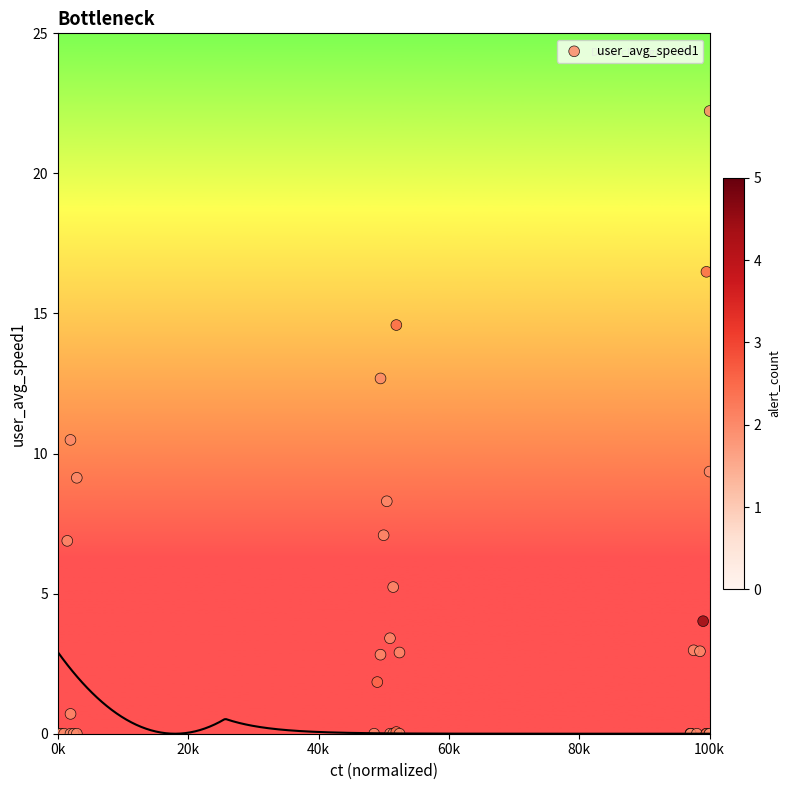

What Y value in the scatter plot is closest to 11?

10.5